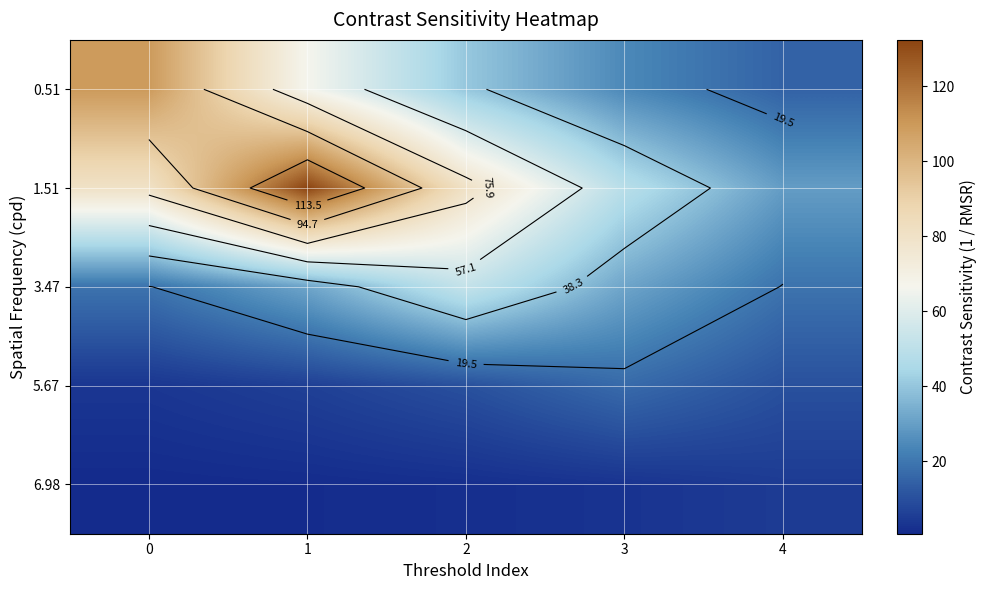

What is the difference between the highest and lowest values at 3?

45.6